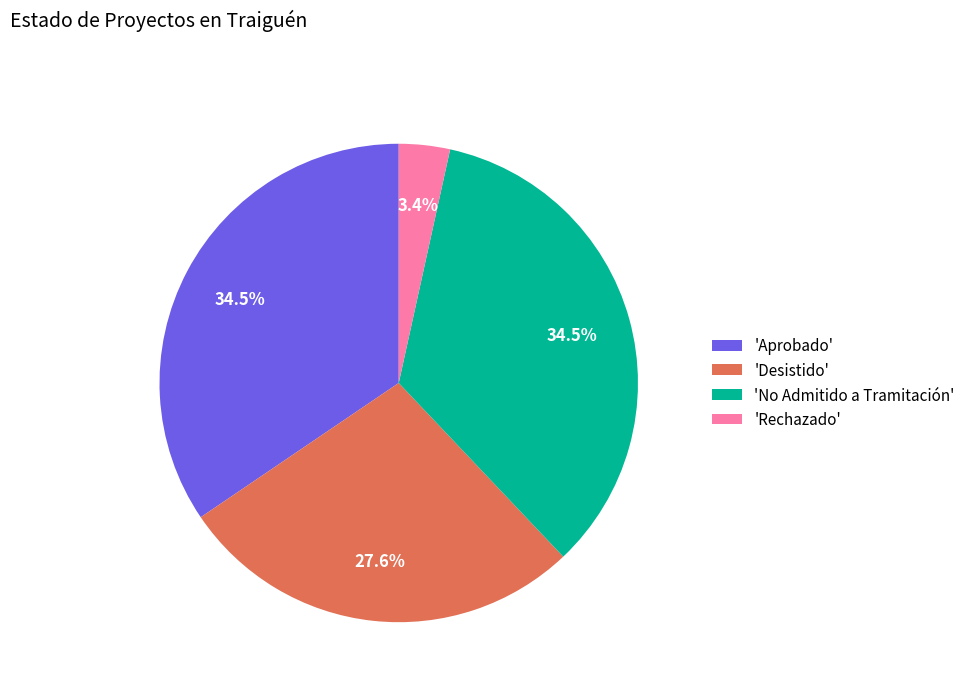

What is the smallest slice in the pie chart?

'Rechazado'